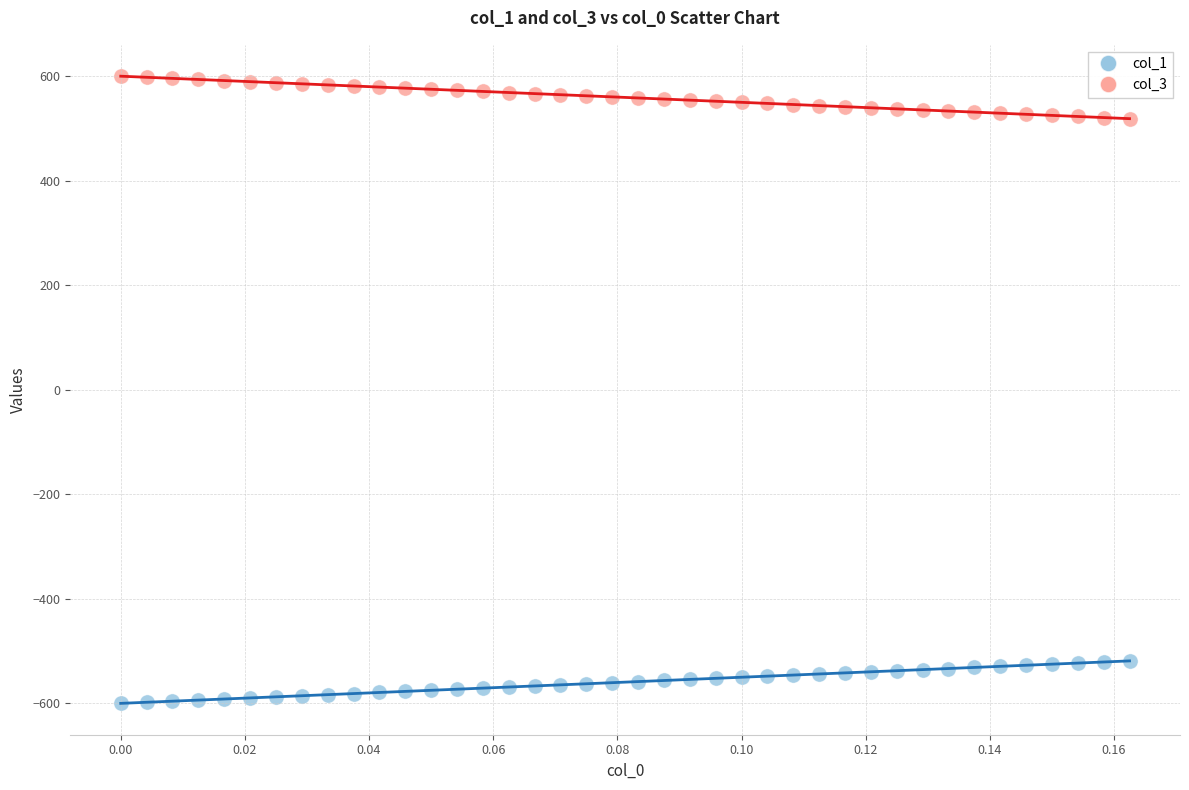

Which series reaches the minimum Y coordinate?

col_1